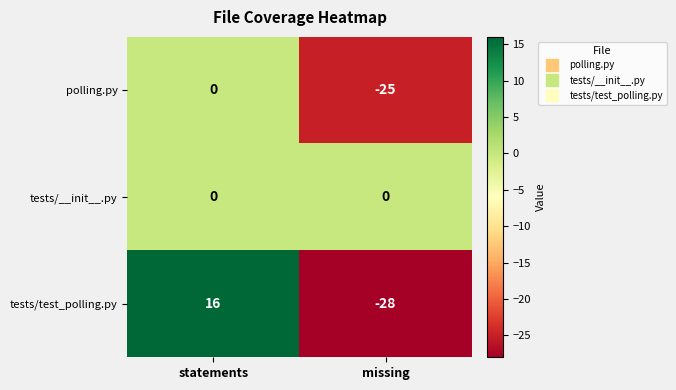

Read the tests/test_polling.py value at missing, to the nearest 10.

-30